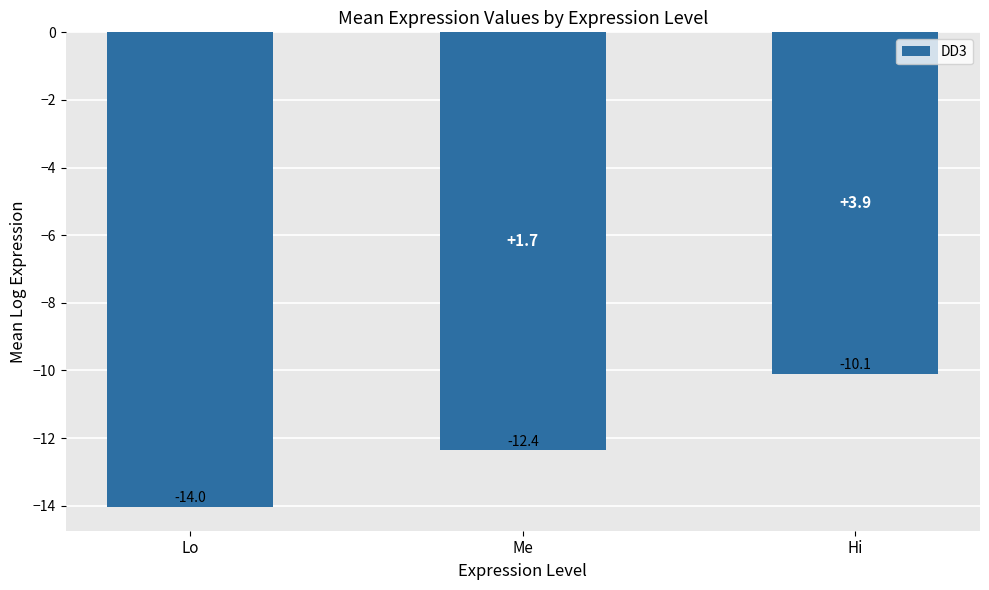

What is the sum of the values at Hi and Me?

-22.5